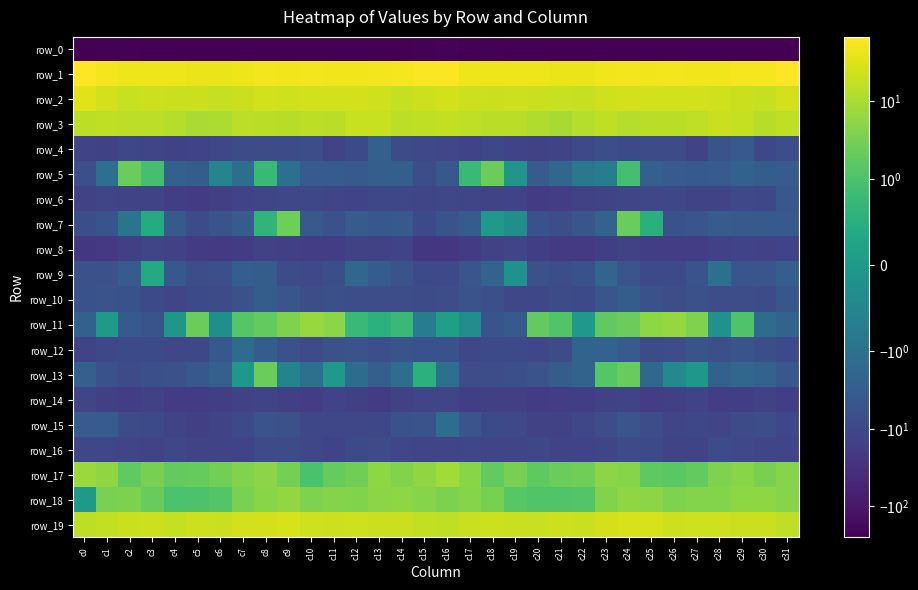

At which category is the sum across all series the highest?

c8